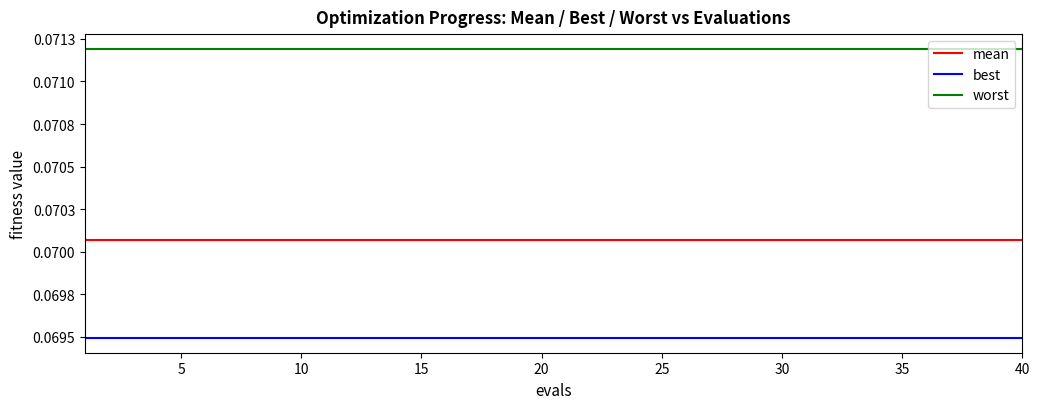

Does the chart display data point markers on the line(s)?

No